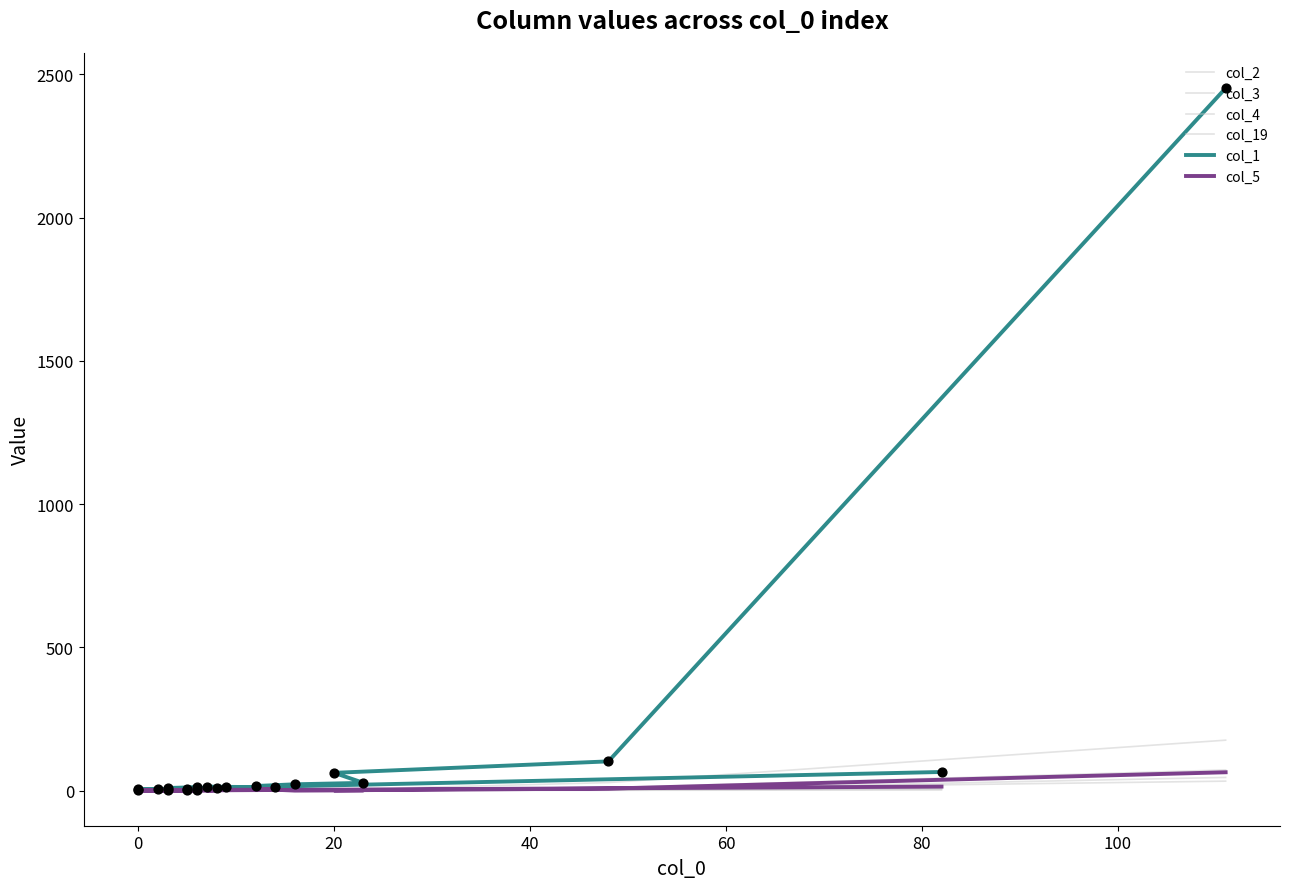

Is the value of col_2 at 10 greater than the value of col_19 at 100?

No